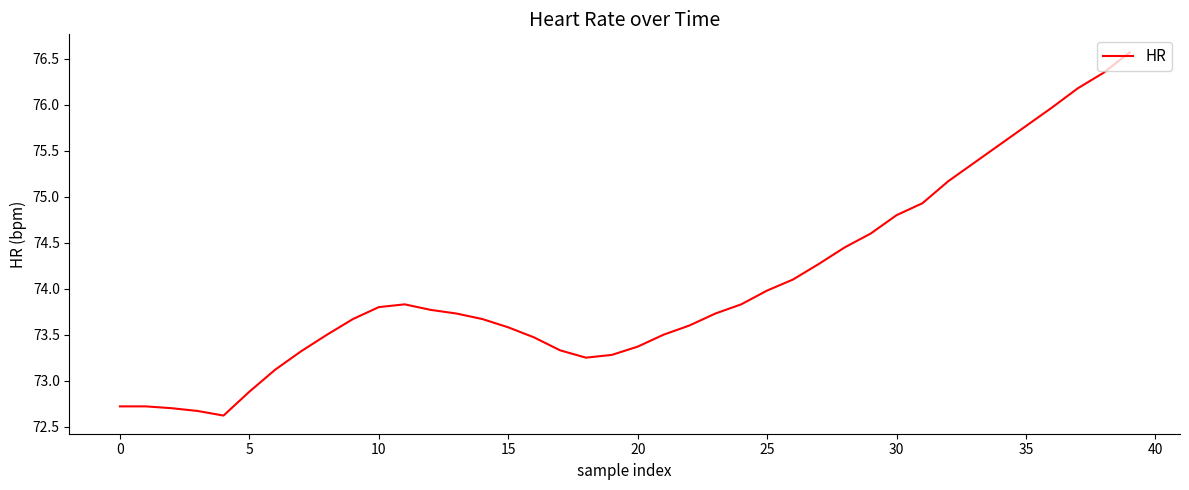

What is the greatest value displayed?

76.6